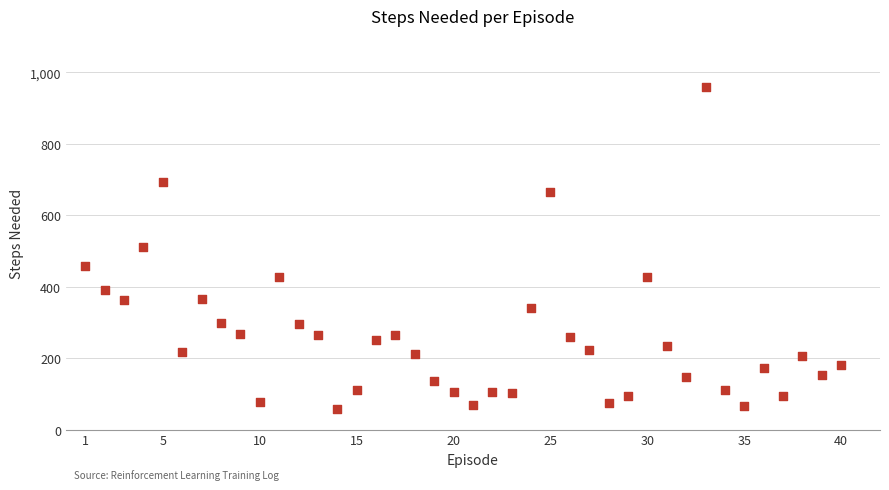

What is the range of X values (max minus min)?

39